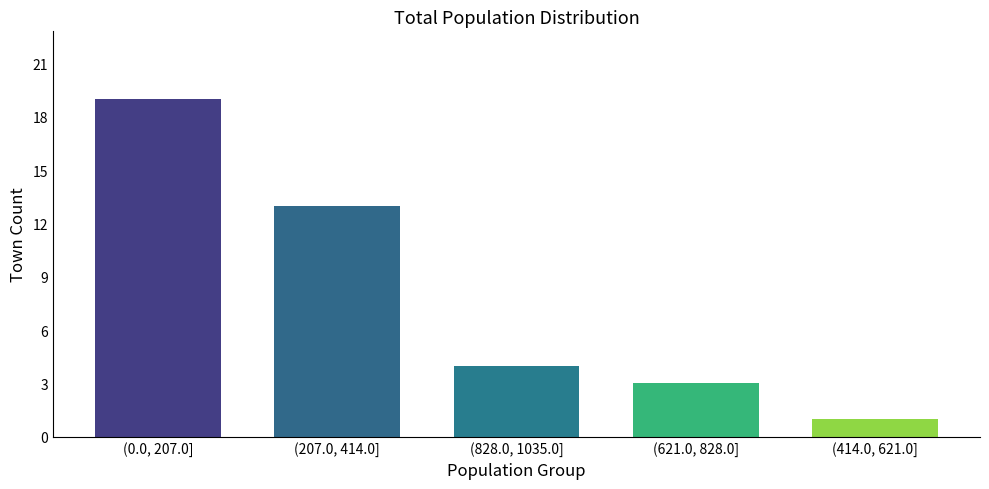

Reading right to left, what are all the values shown in this chart?

1	3	4	13	19